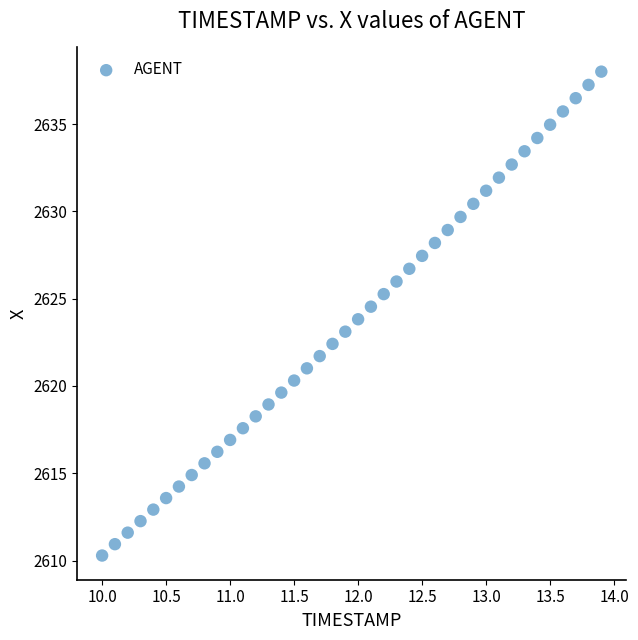

What is the range of Y values (max minus min)?

27.7